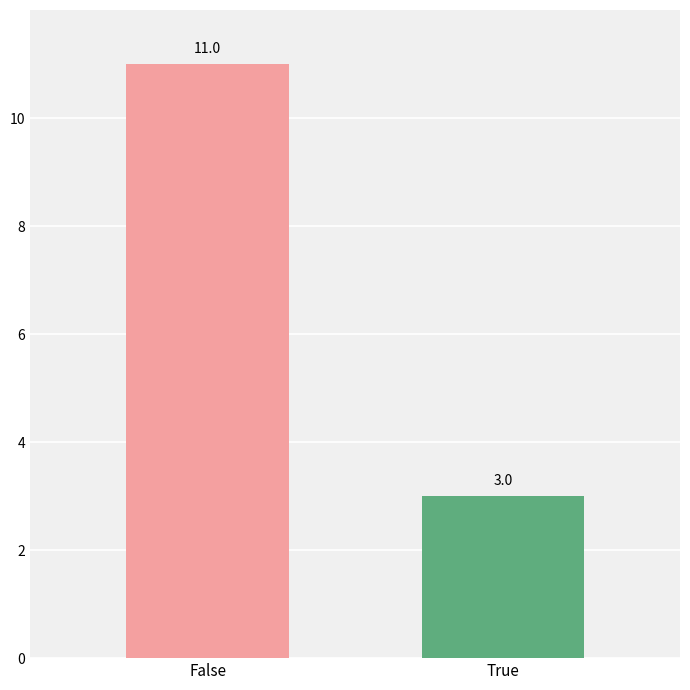

Approximately how many times larger is the value at False compared to True?

3.7